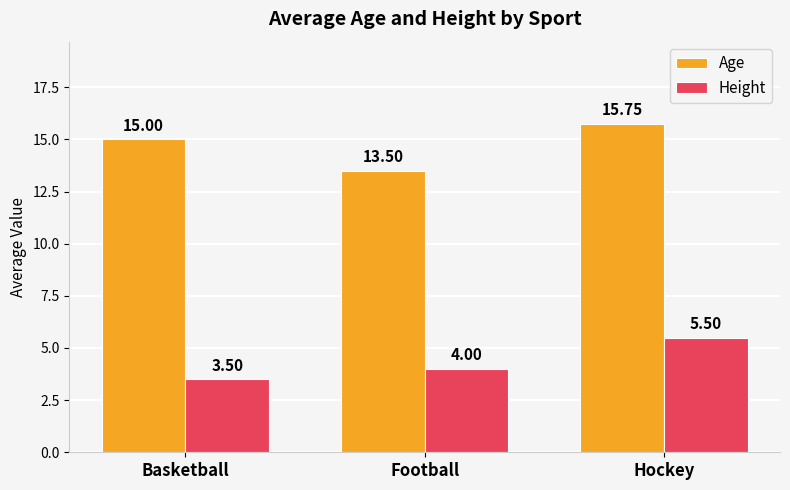

How many values in the Height series are below 4?

1